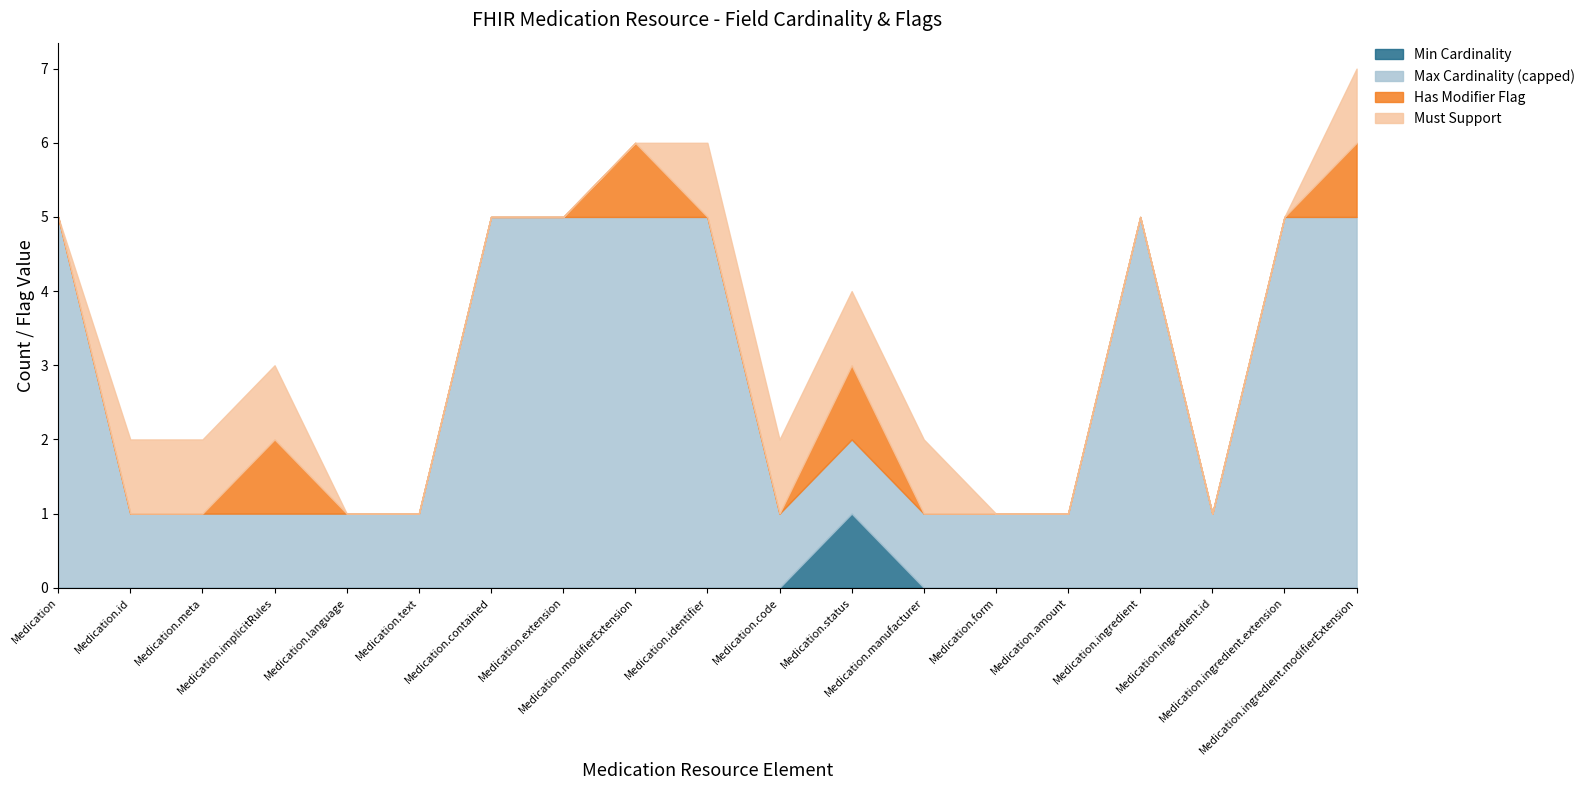

True or false: Has Modifier Flag and Max Cardinality (capped) cross at least once.

False